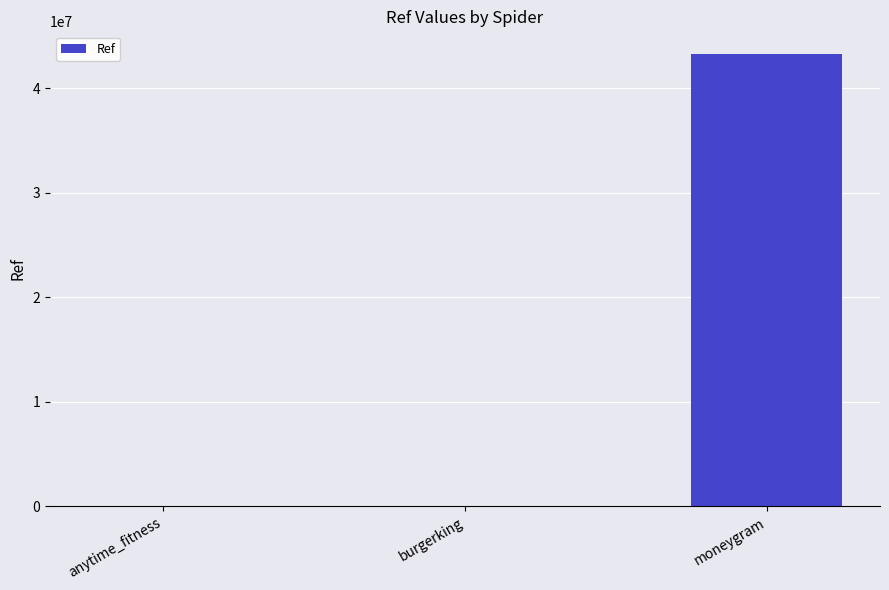

Which category has the highest value across all series?

moneygram